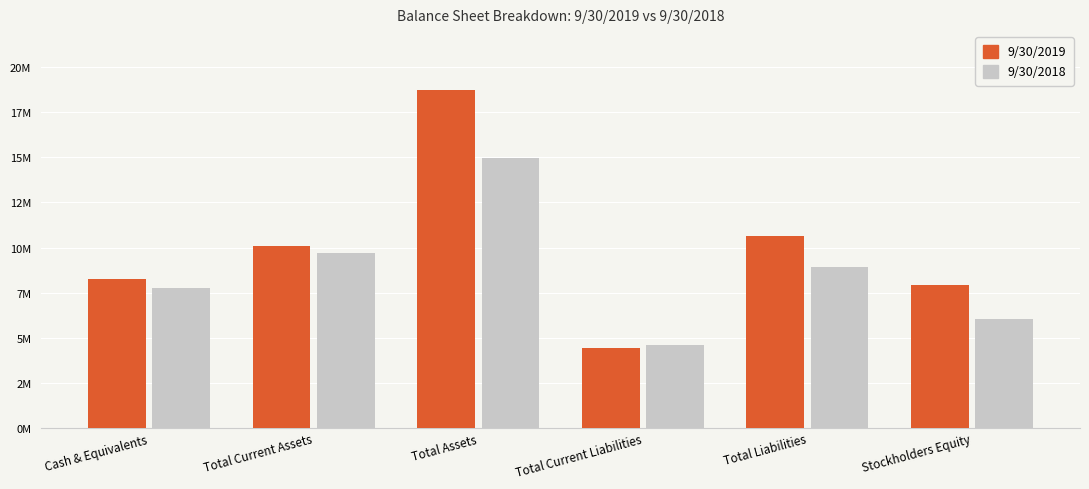

What is the label of the 5th bar from the right?

Total Current Assets